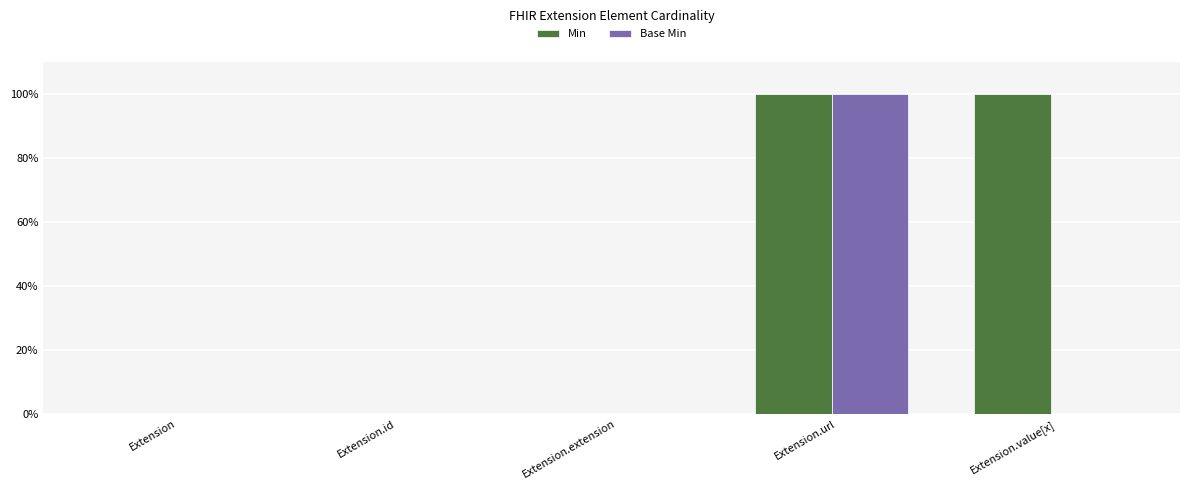

Reading left to right, extract all data points from this chart.

Min: 0	0	0	1	1
Base Min: 0	0	0	1	0